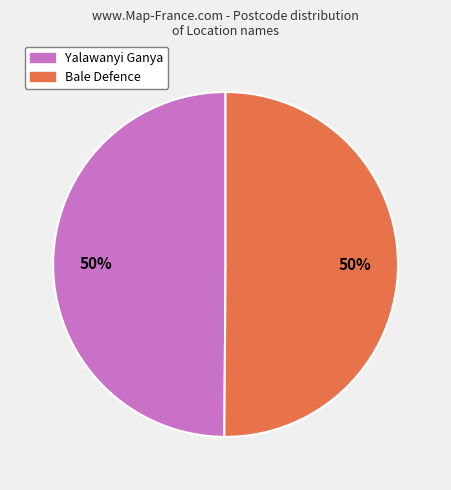

What is the ratio of the value at Yalawanyi Ganya to the value at Bale Defence?

1.0